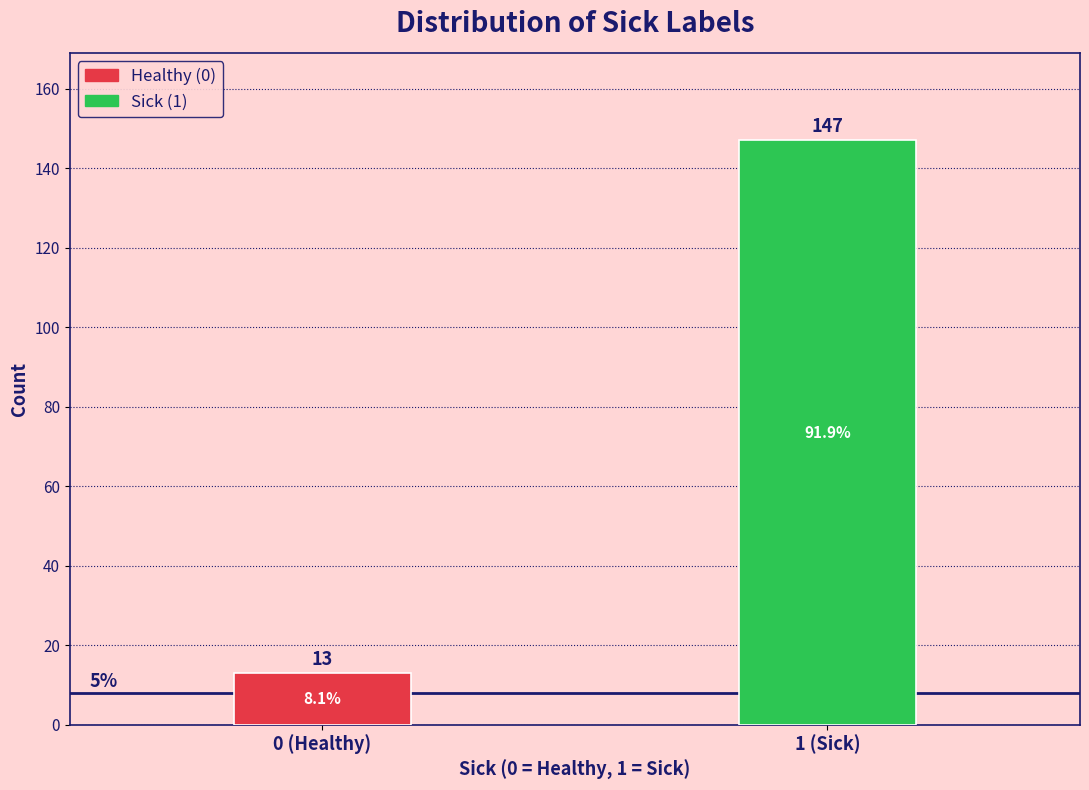

Reading right to left, list all the values displayed in this chart.

1 (Sick)=147	0 (Healthy)=13